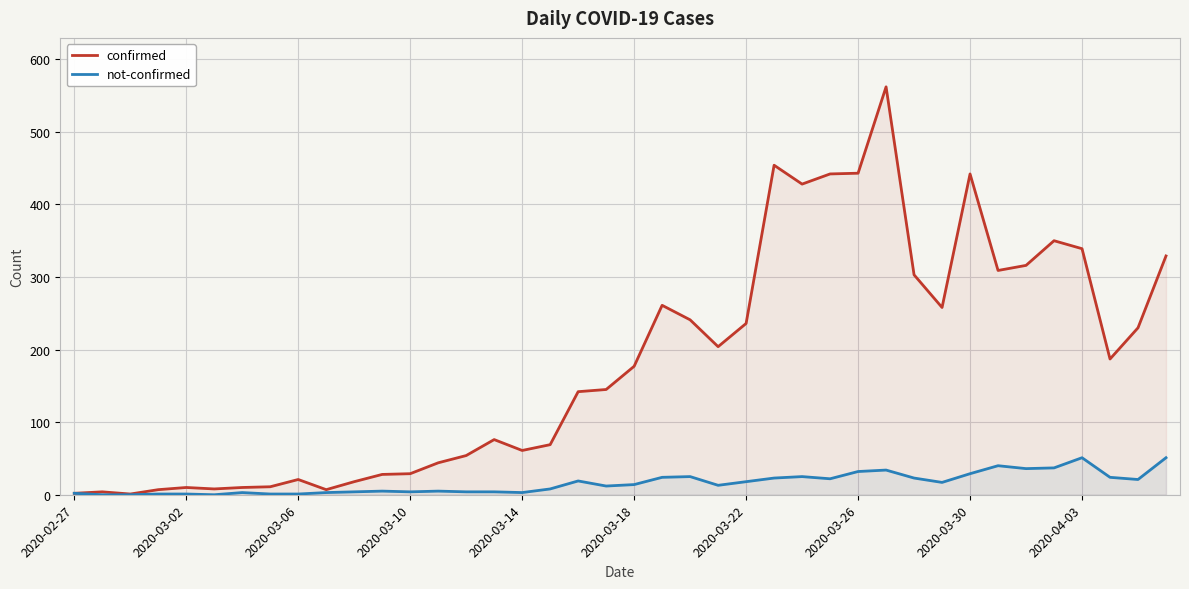

What is the approximate value of confirmed at 21, to the nearest 10?

260